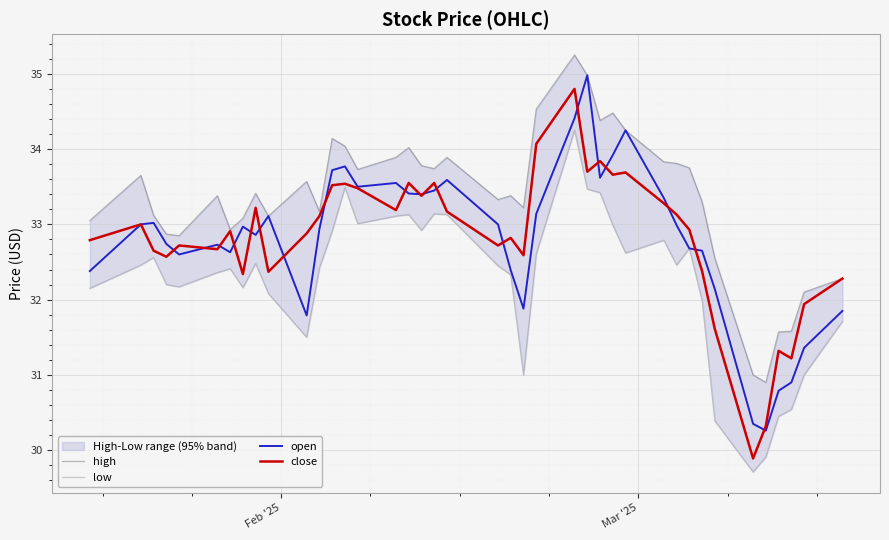

True or false: low and close intersect in this chart.

False